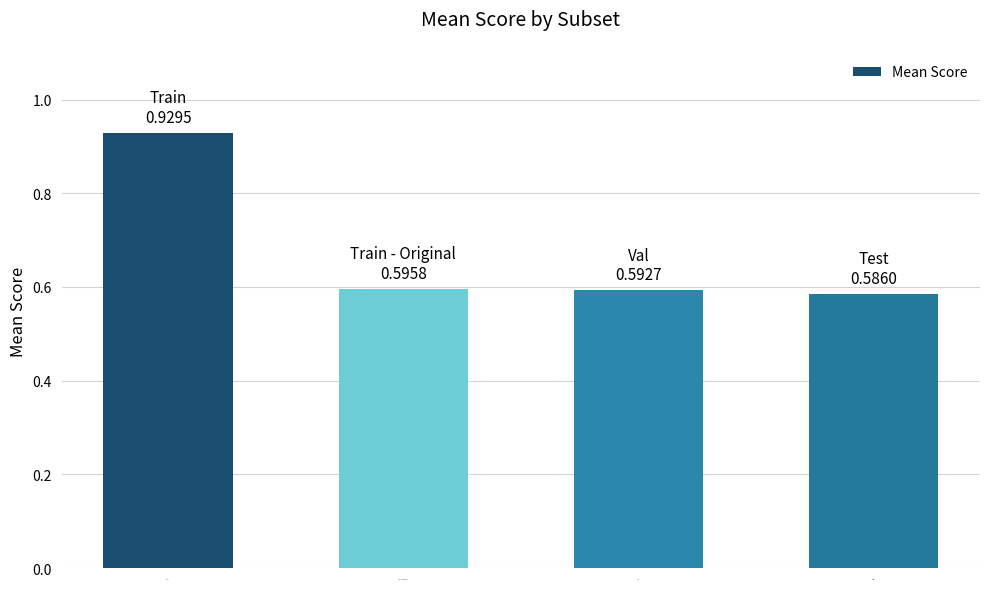

What position from the left is Train?

1